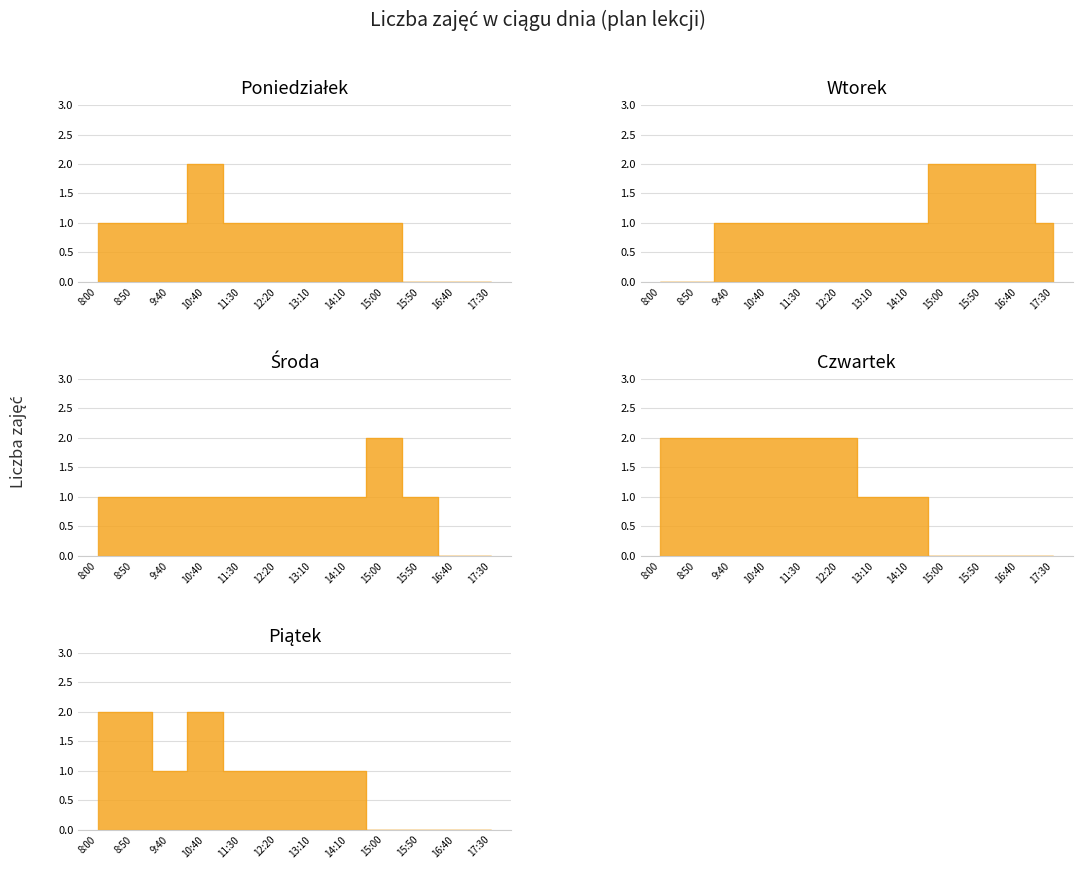

List the series in order of their peak value, highest first.

Poniedziałek, Wtorek, Środa, Czwartek, Piątek